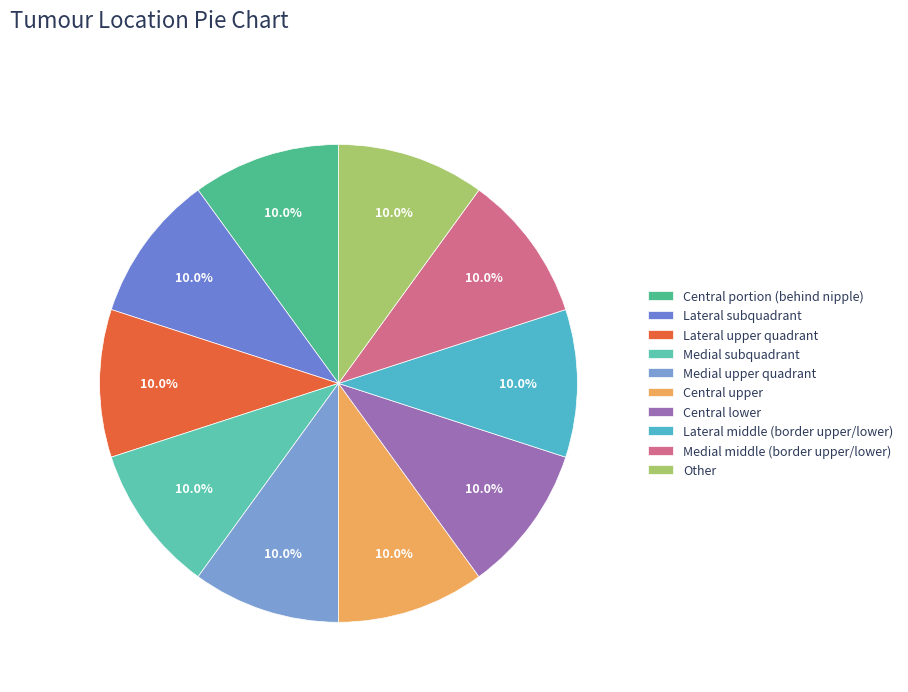

How many segments does this pie chart have?

10